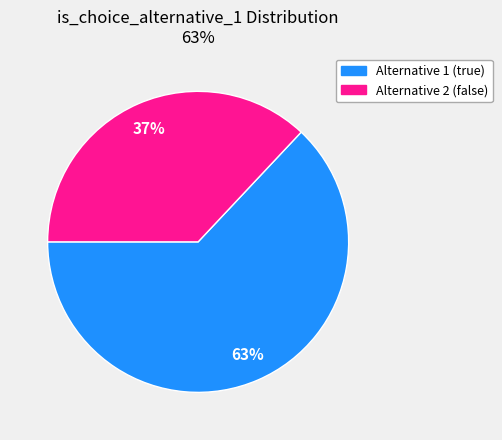

Does any single category account for the majority?

Yes